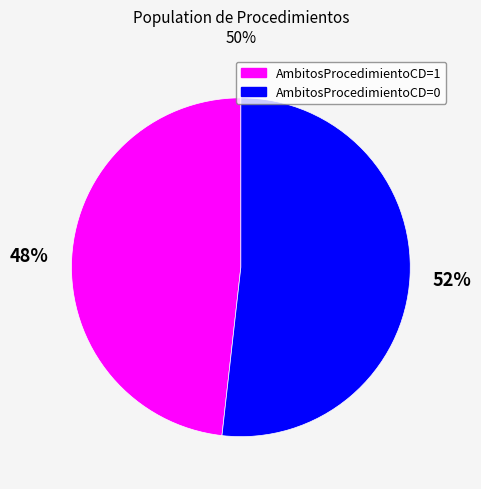

Rank the categories by value from highest to lowest.

AmbitosProcedimientoCD=0, AmbitosProcedimientoCD=1